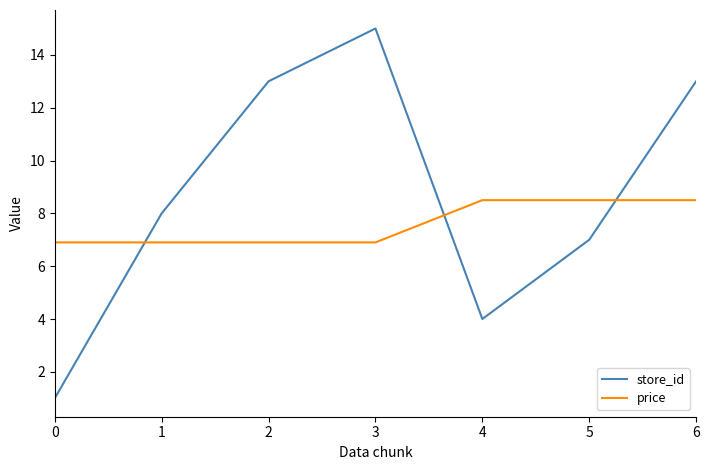

Which label corresponds to the largest value in the chart?

3